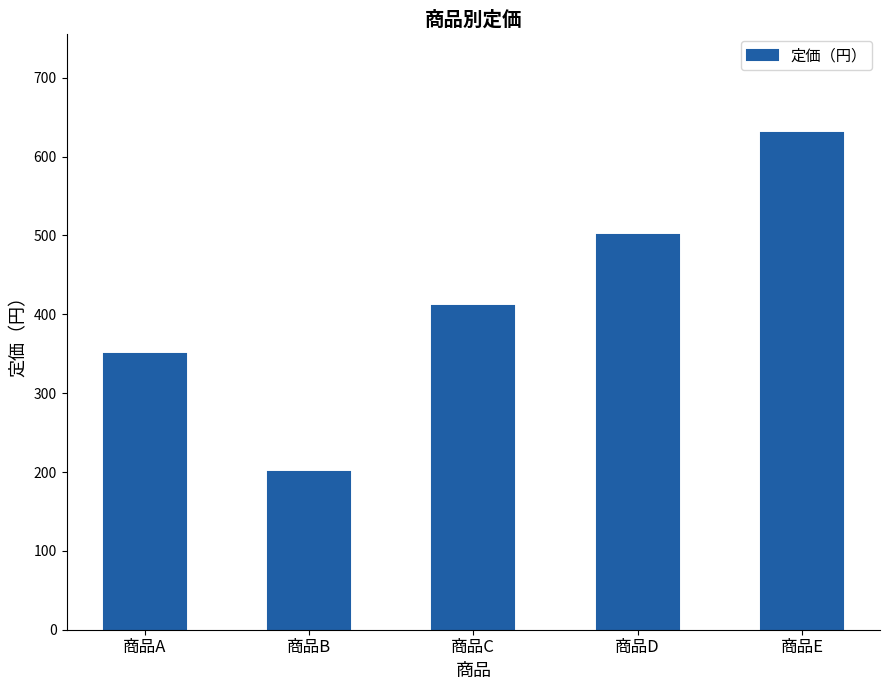

Which category has the lowest value across all series?

商品B